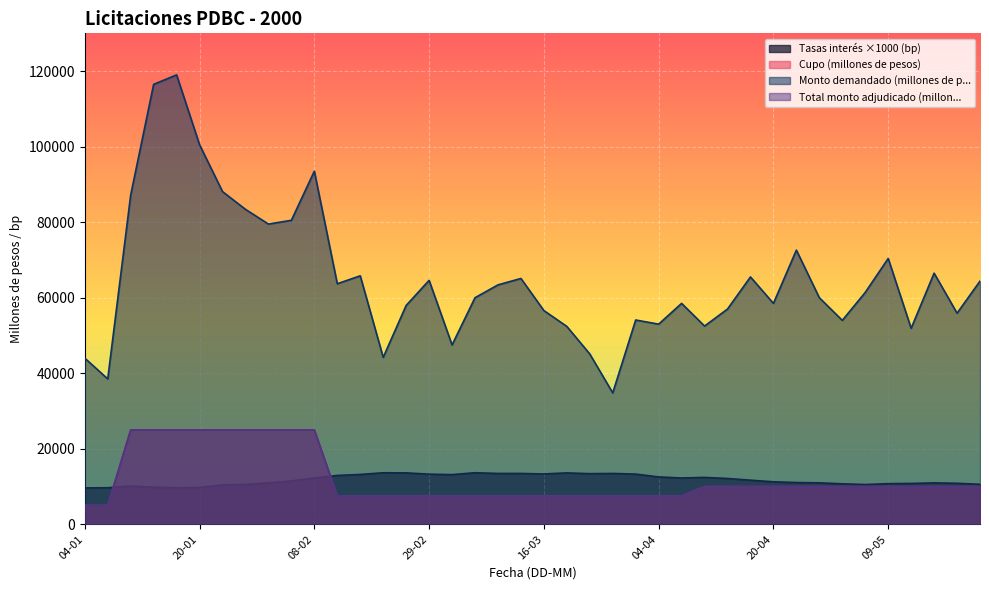

What is the total value across all series at 25-01?

148550